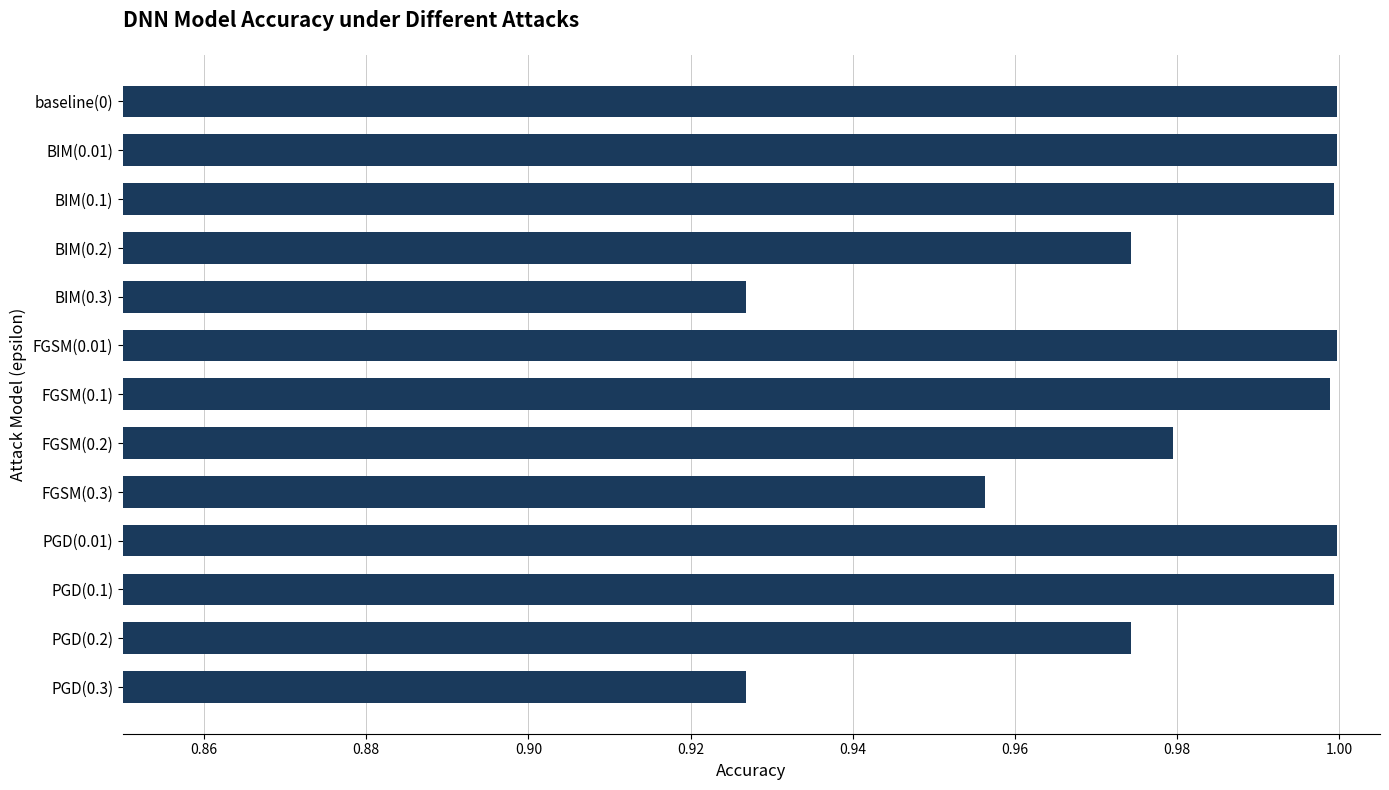

Which has a higher value, BIM(0.2) or BIM(0.01)?

BIM(0.01)